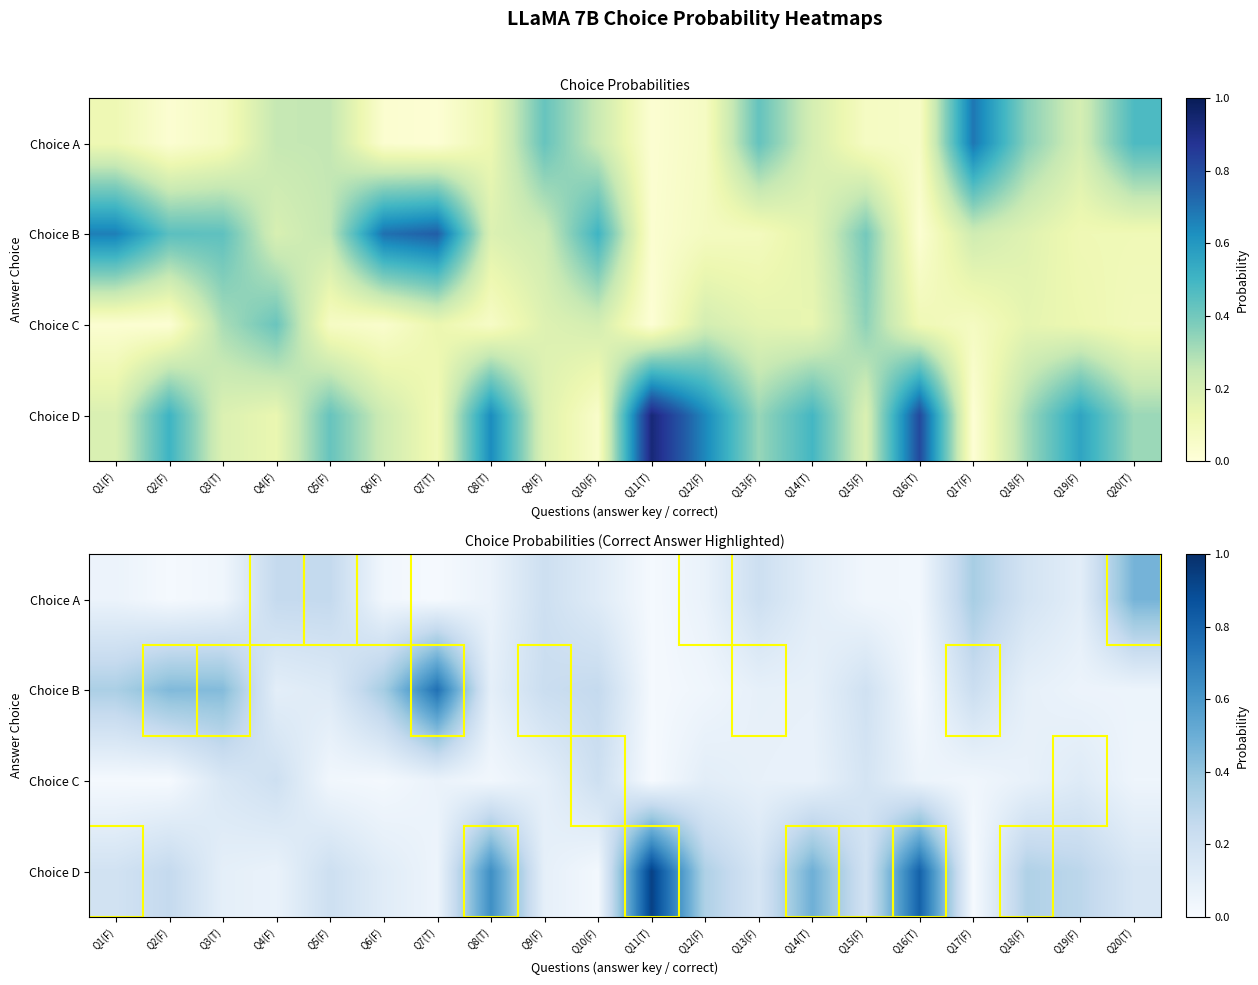

The Choice D series shows 0.2 at Q20(T). True or false?

True